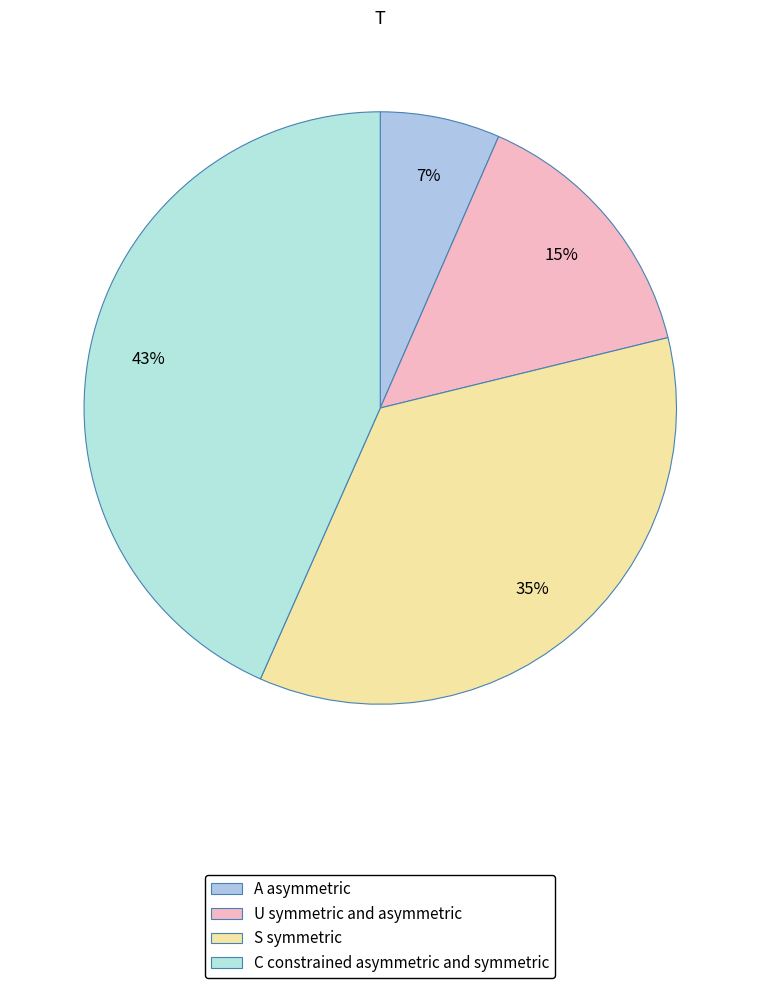

To the nearest percent, what is the average slice percentage?

25%